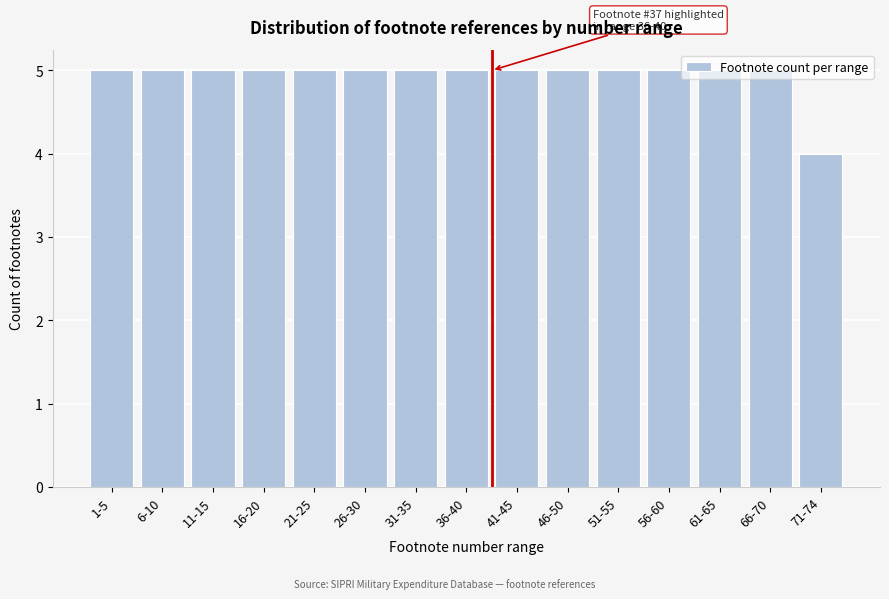

What is the average value?

5